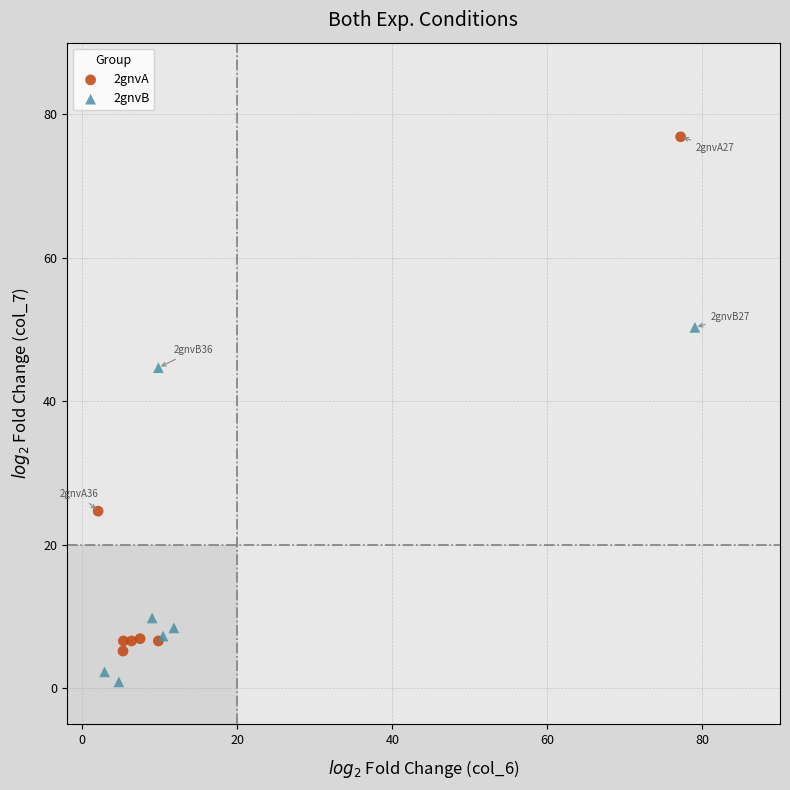

Which series reaches the minimum Y coordinate?

2gnvB